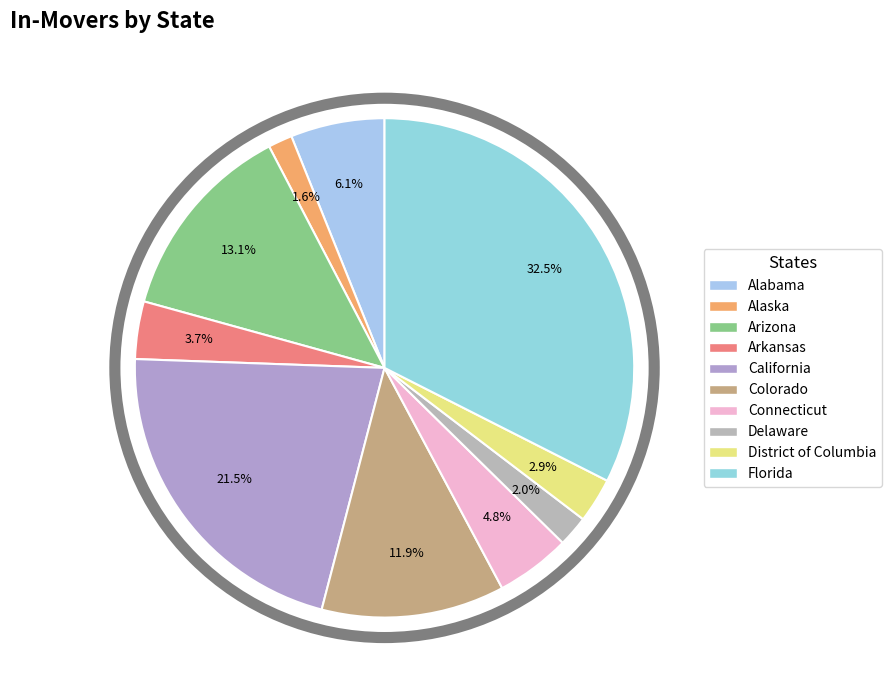

What percentage is the Alaska slice, to the nearest percent?

2%